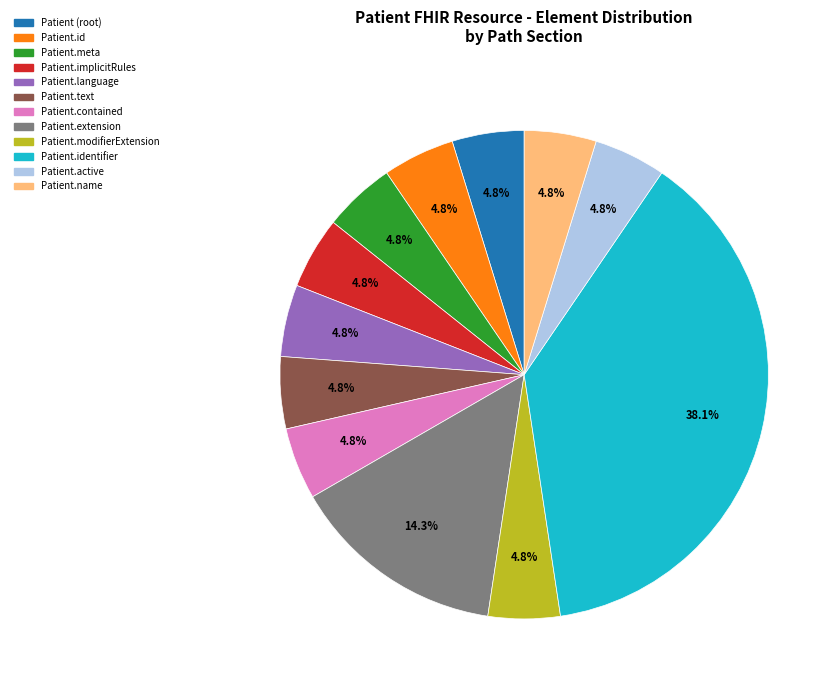

Does any single category account for the majority?

No